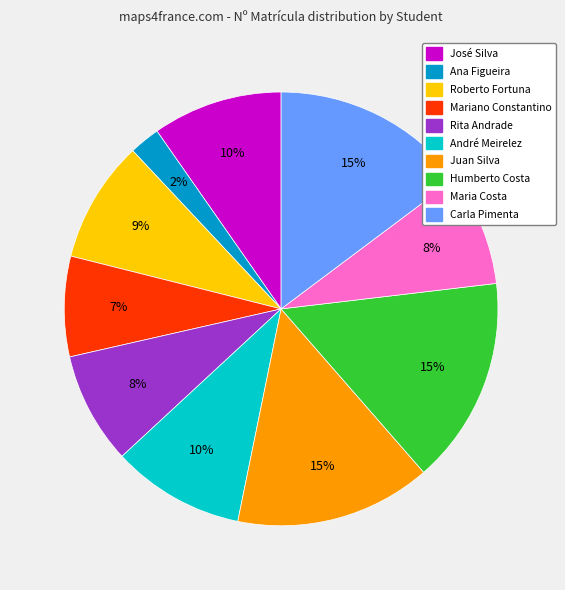

Is there a majority slice in this chart?

No